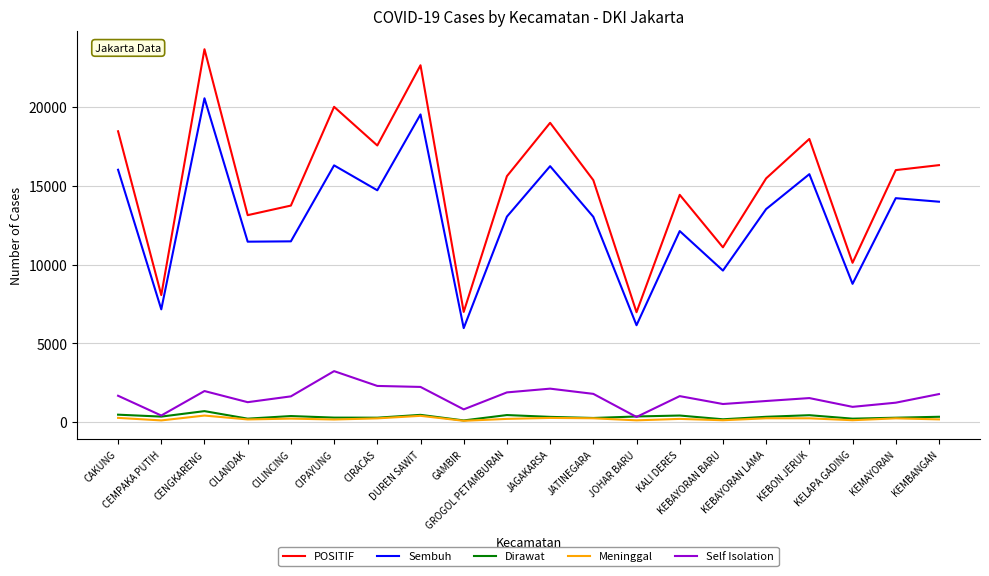

True or false: POSITIF and Self Isolation cross at least once.

False